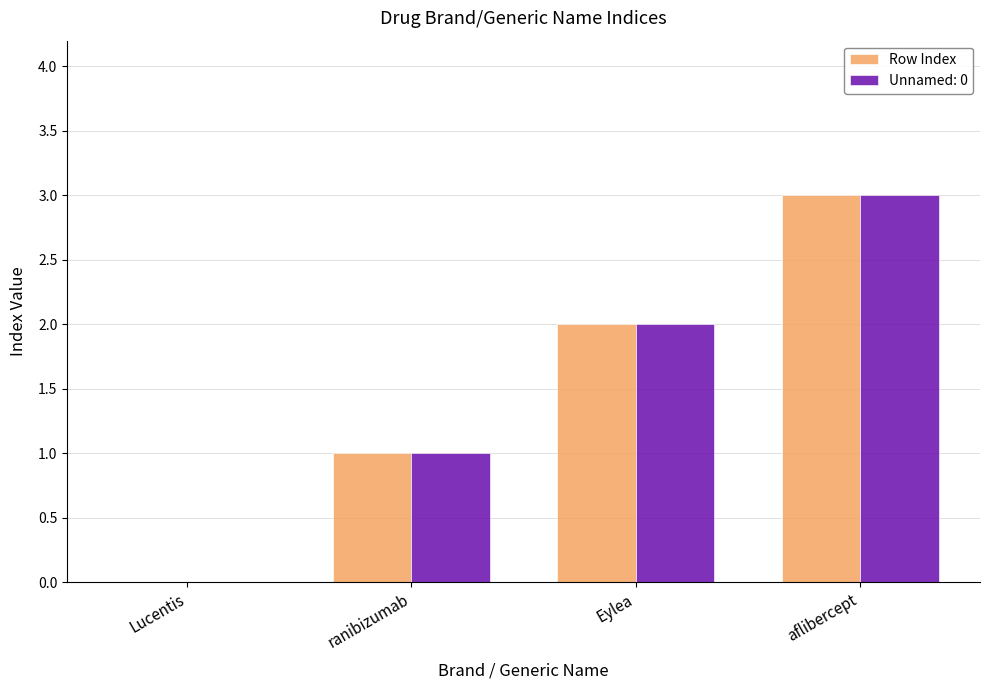

The value of Row Index at Lucentis is -1. True or false?

False